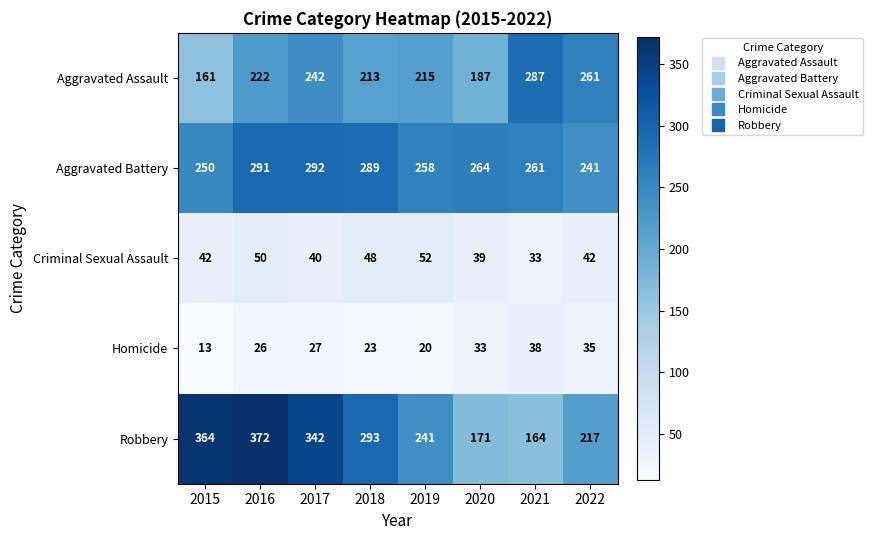

Which category has the lowest value across all series?

2015